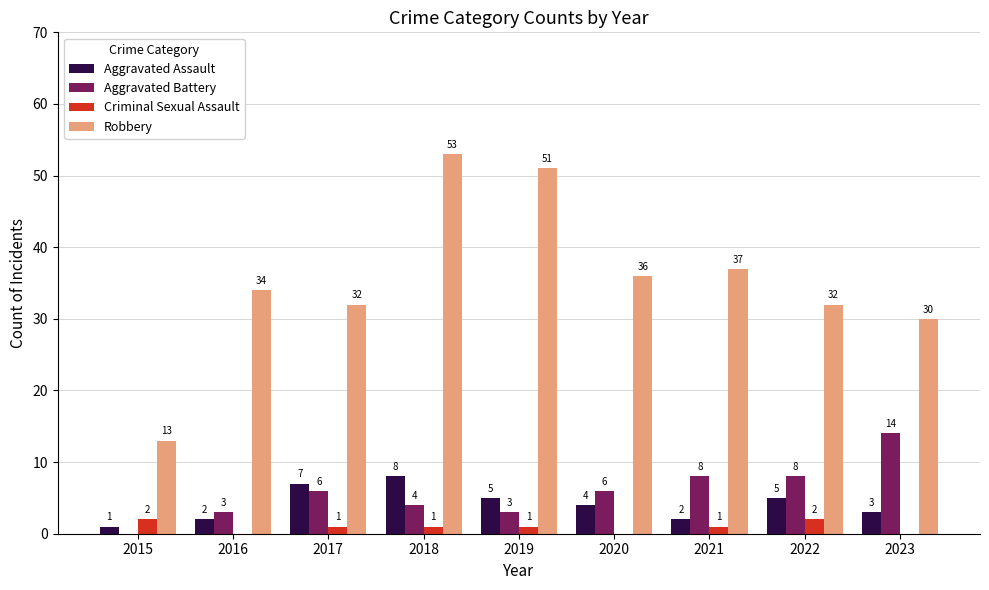

True or false: Robbery has a value of 42 at 2017.

False